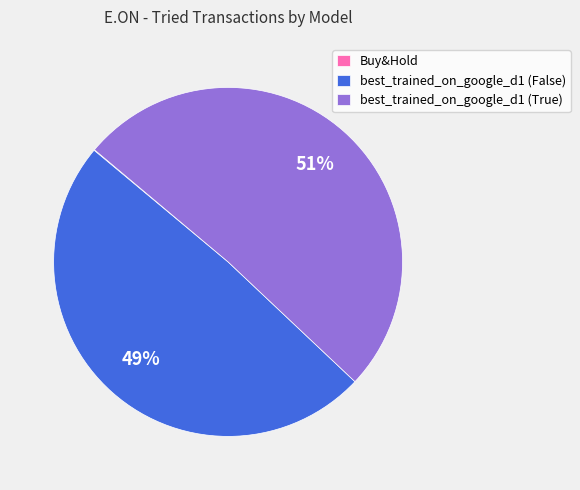

What is the majority slice?

best_trained_on_google_d1 (True)